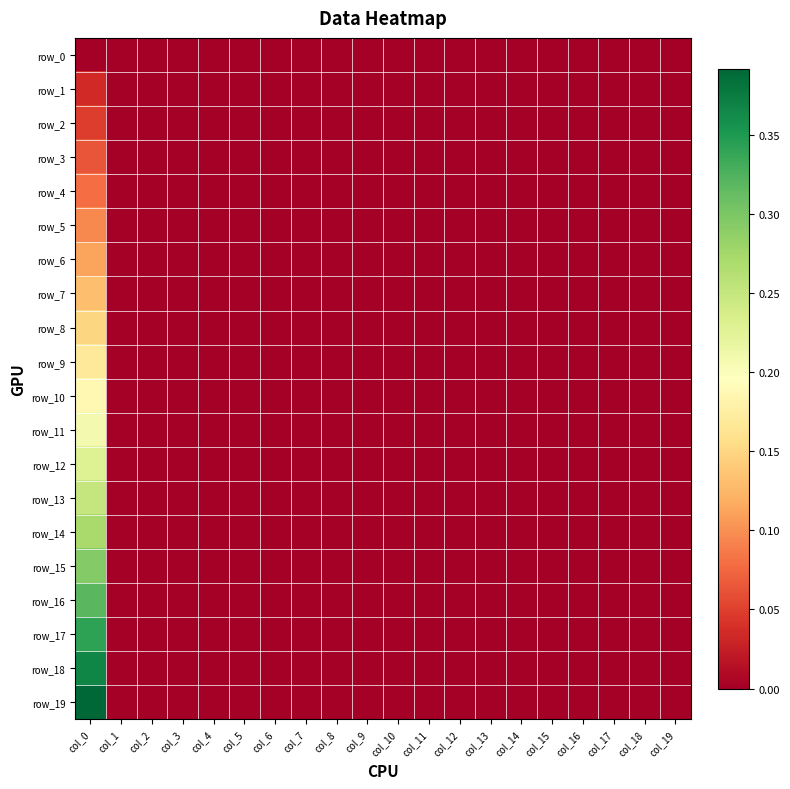

Which label corresponds to the largest value in the chart?

col_0